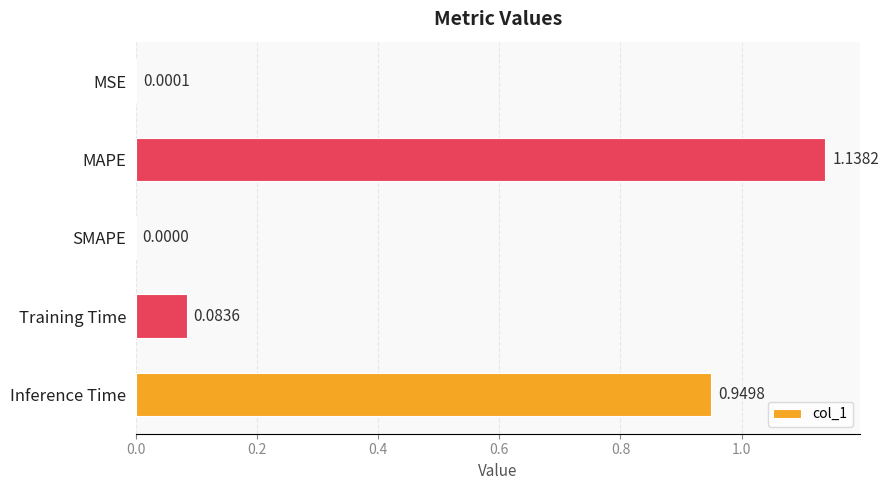

What is the sum of all values?

2.2